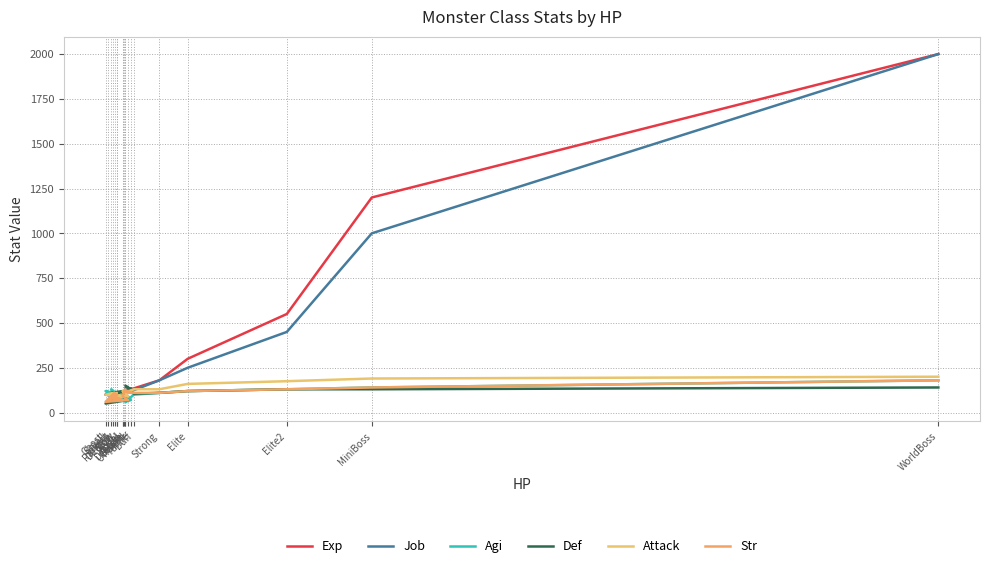

Which has a higher value, Ghost or WorldBoss?

WorldBoss